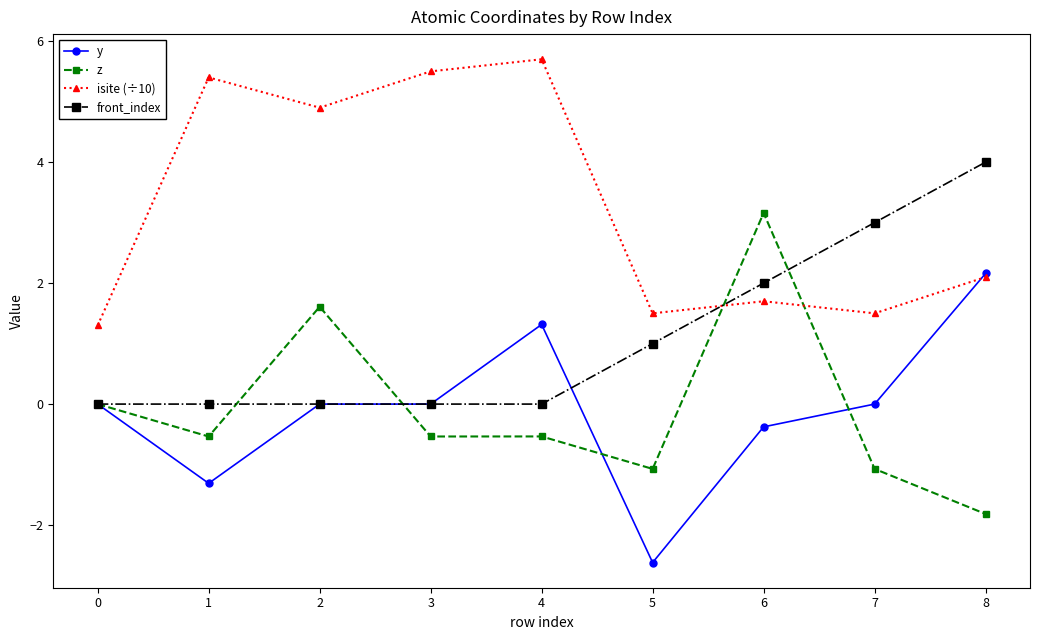

Rank the series by their maximum value, from lowest to highest.

y, z, front_index, isite (÷10)